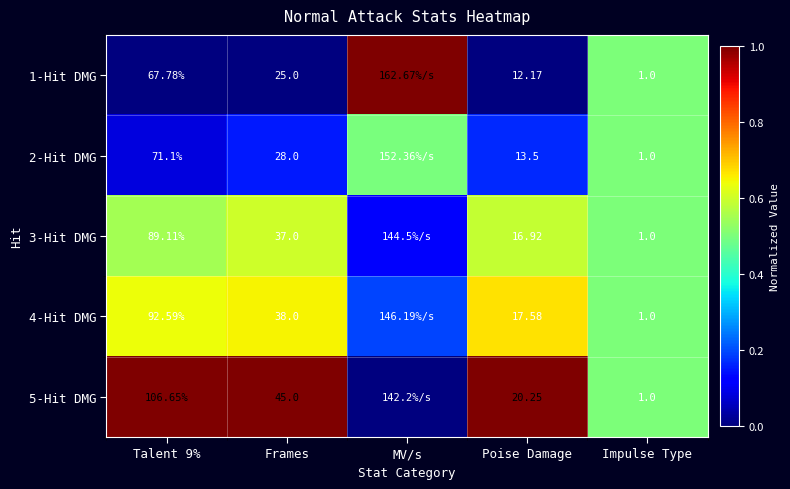

Which series has the largest range (max minus min)?

1-Hit DMG